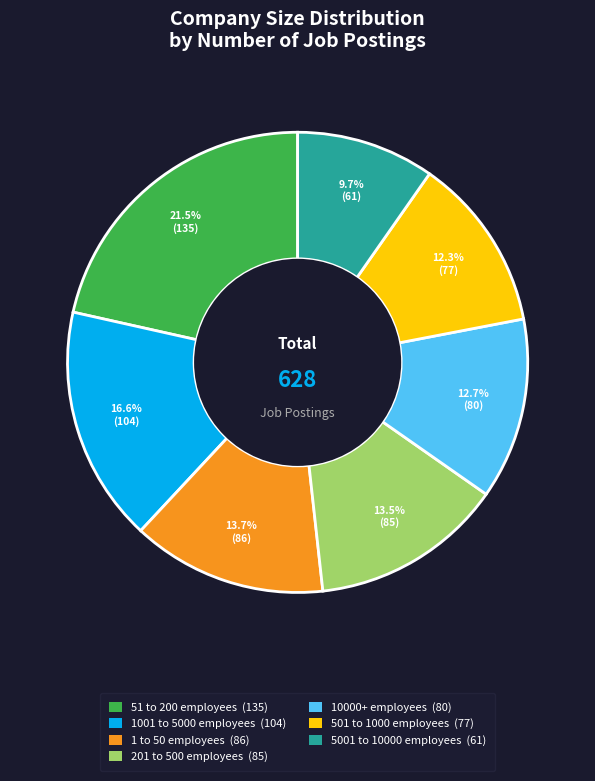

Which slice is the largest?

51 to 200 employees